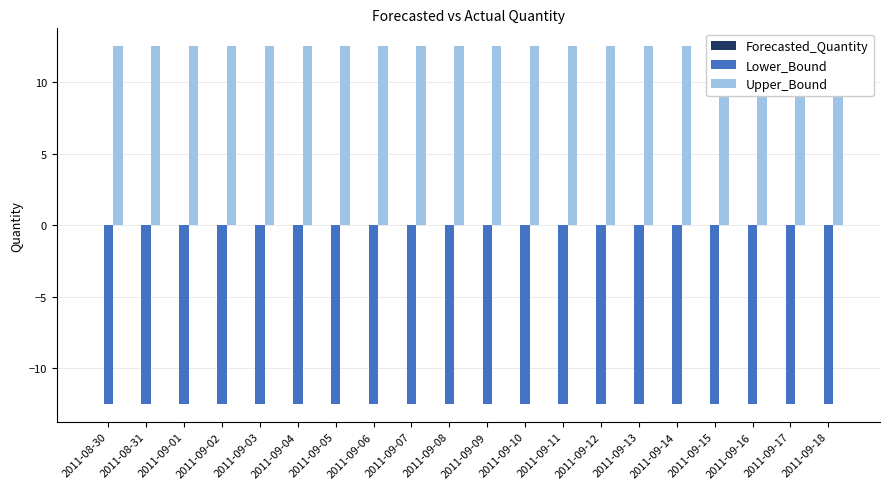

What is the lowest value of the Lower_Bound series?

-12.5